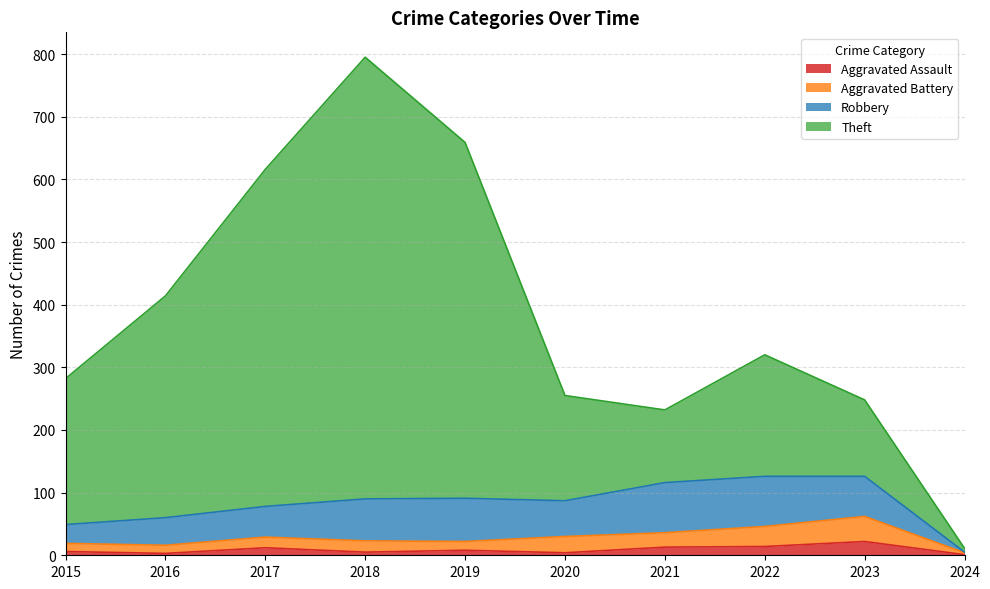

True or false: Aggravated Assault and Theft cross at least once.

False